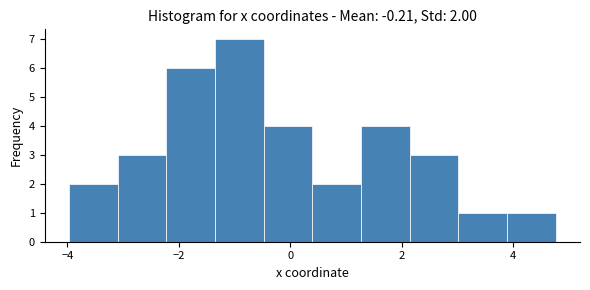

Which range on the x-axis has the tallest bar?

-1.4 to -0.4